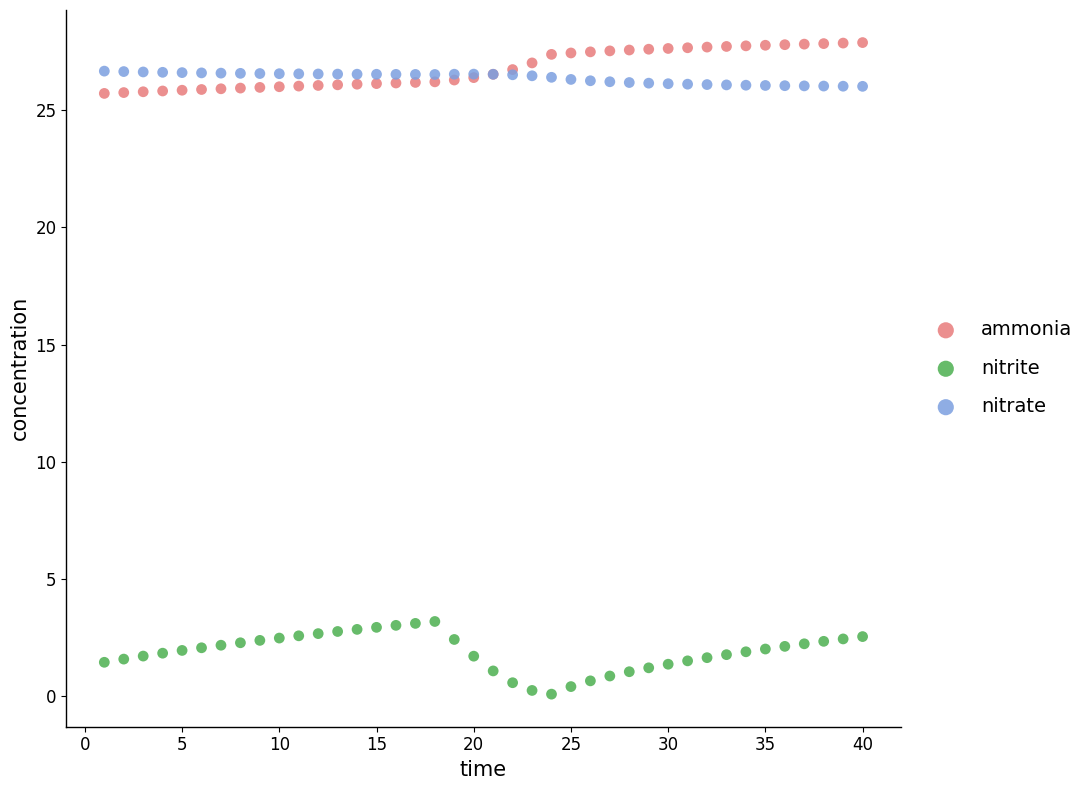

Which series contains the lowest Y value?

nitrite